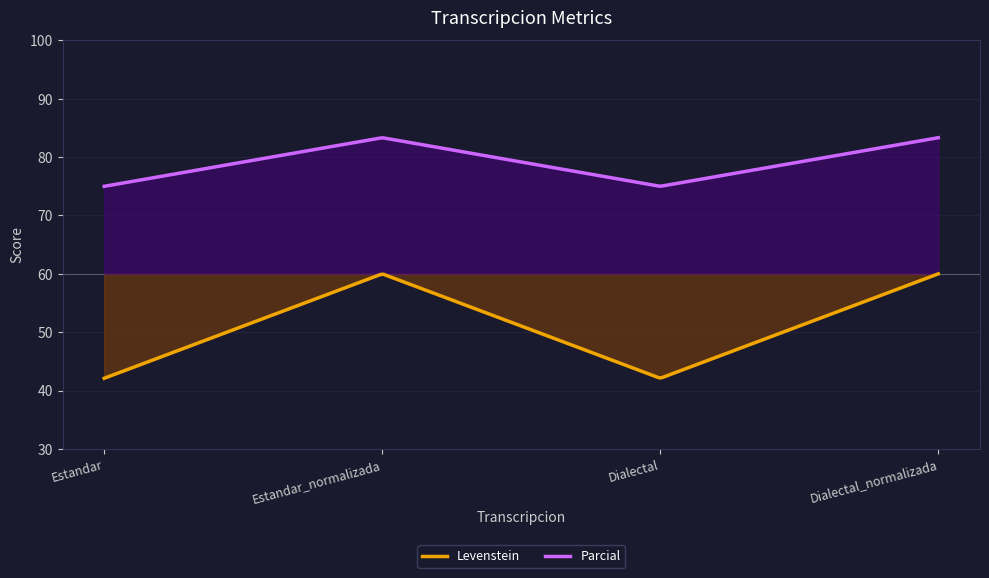

At Dialectal_normalizada, list the series in order from largest to smallest.

Parcial, Levenstein